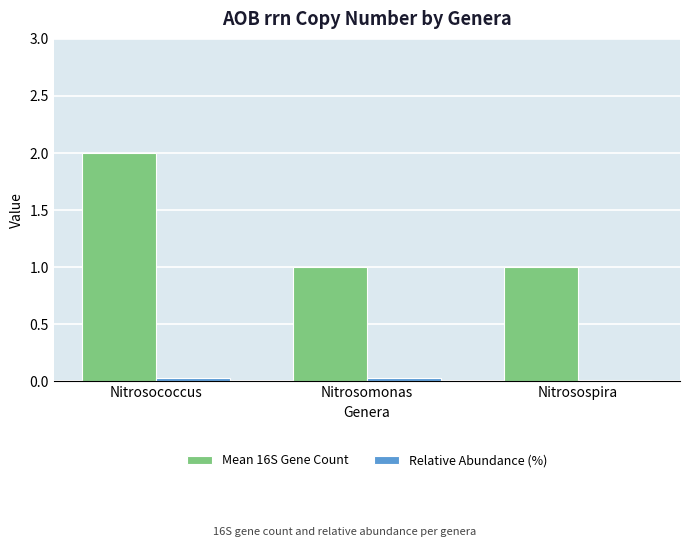

Which series has the largest range (max minus min)?

Mean 16S Gene Count